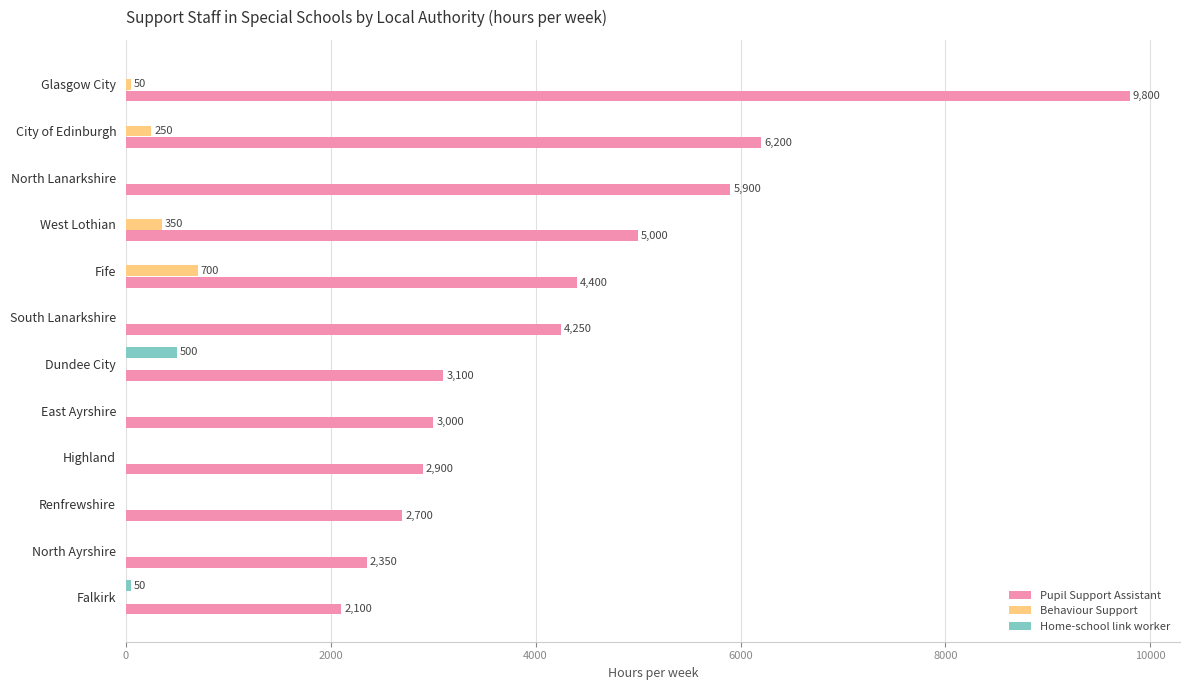

What is the greatest value displayed?

9800